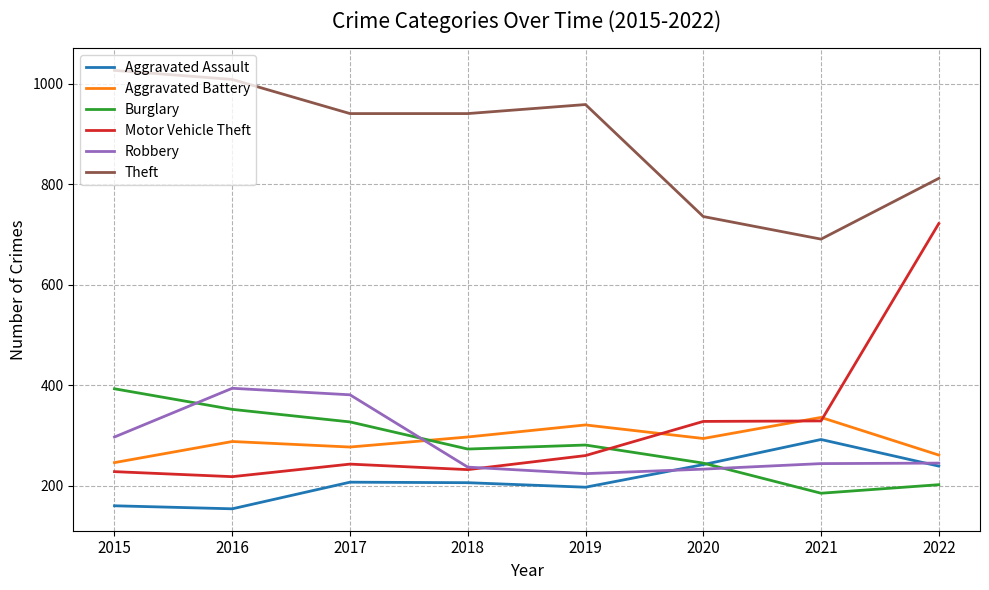

Rank the series at 2016 from lowest to highest value.

Aggravated Assault, Motor Vehicle Theft, Aggravated Battery, Burglary, Robbery, Theft